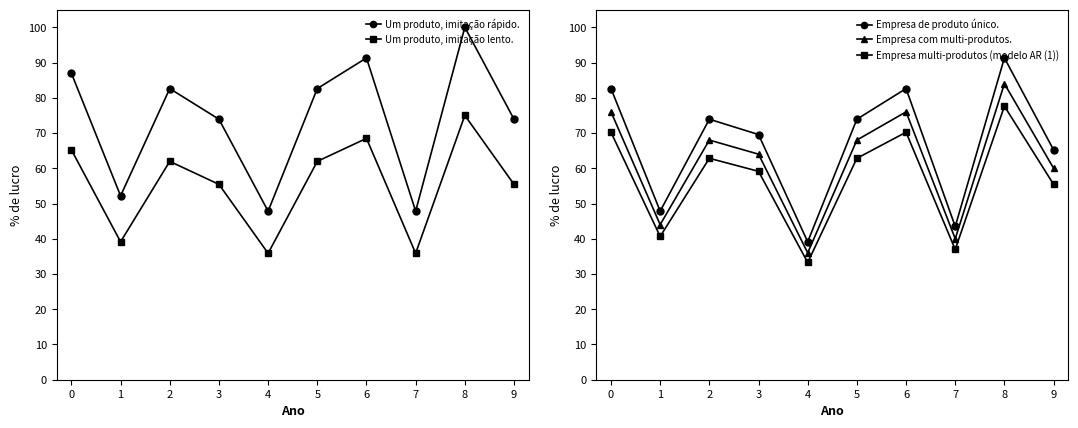

What is the smallest value displayed?

33.3